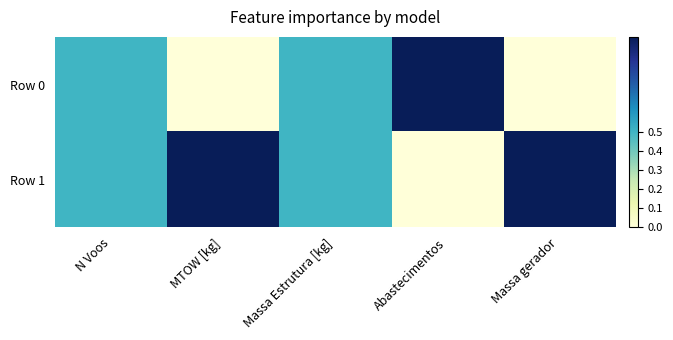

Reading left to right, transcribe all the data shown in this chart.

Row 0: N Voos=0.5	MTOW [kg]=0.0	Massa Estrutura [kg]=0.5	Abastecimentos=1.0	Massa gerador=0.0
Row 1: N Voos=0.5	MTOW [kg]=1.0	Massa Estrutura [kg]=0.5	Abastecimentos=0.0	Massa gerador=1.0